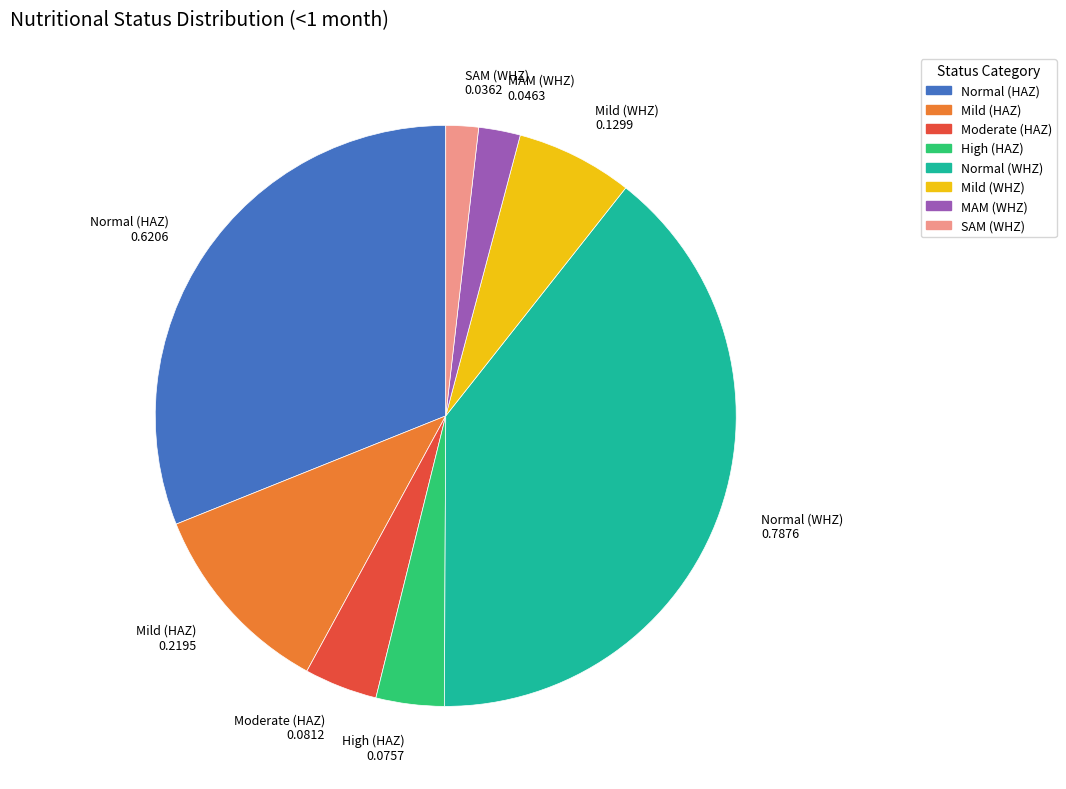

Do SAM (WHZ) and Moderate (HAZ) together represent more than half of the pie?

No